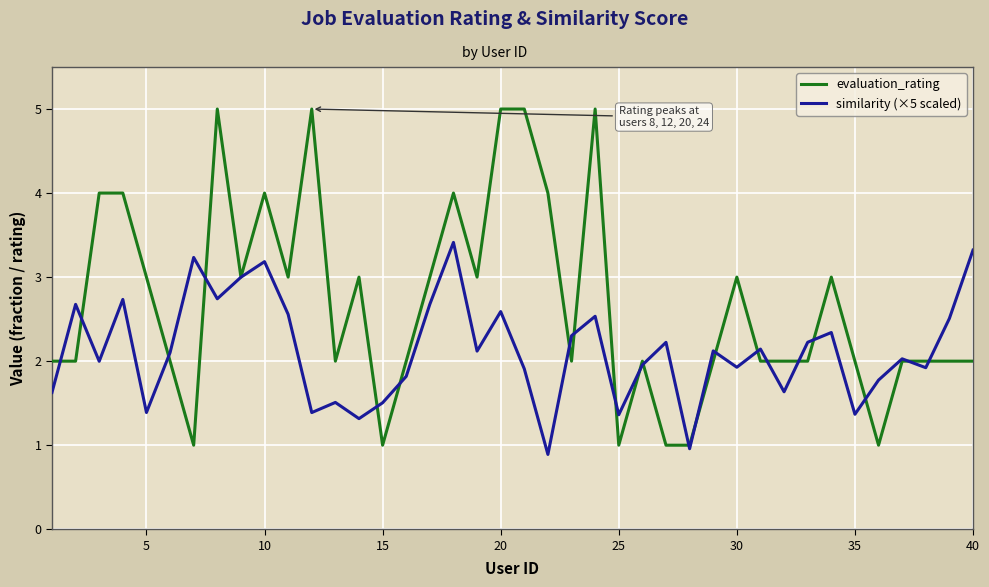

Is this an area chart (filled region under the line)?

No